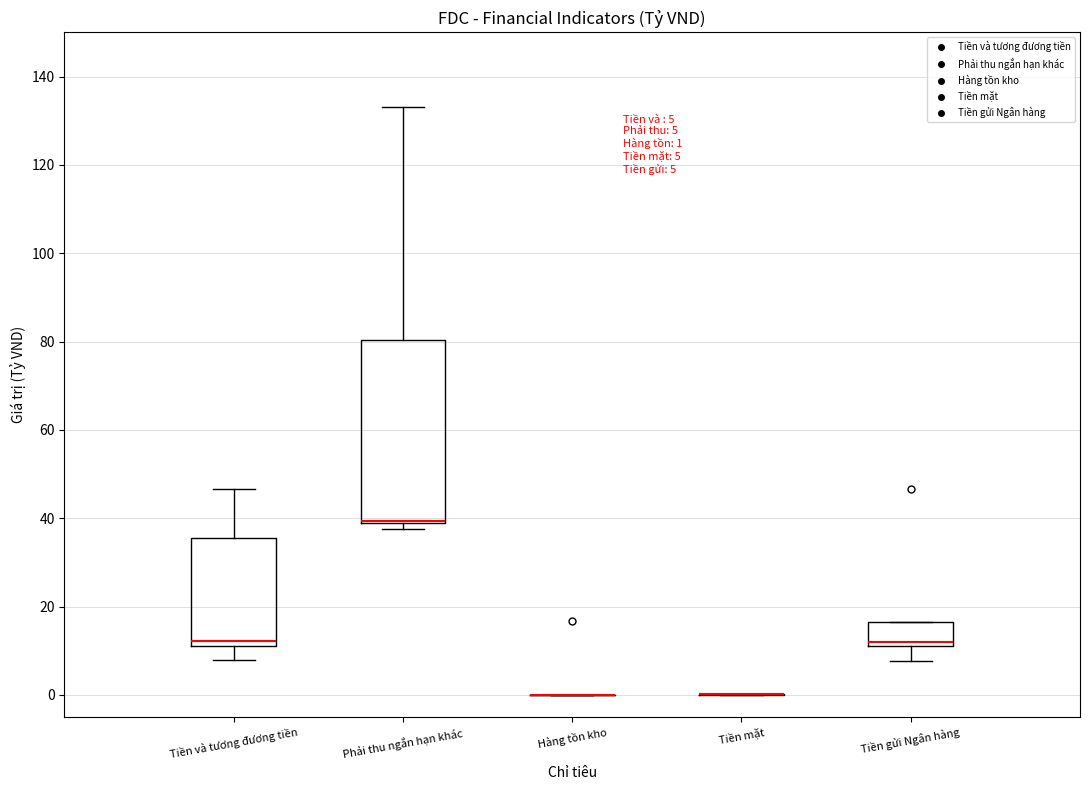

Which box is the tallest, from its lower edge to its upper edge?

Phải thu ngắn hạn khác